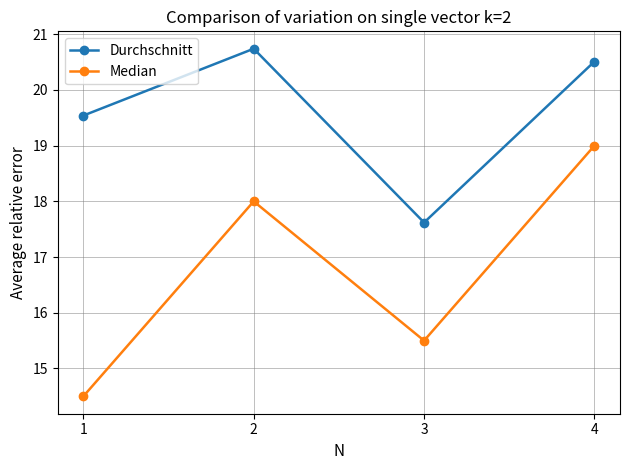

The Durchschnitt series shows 20.5 at 4. True or false?

True